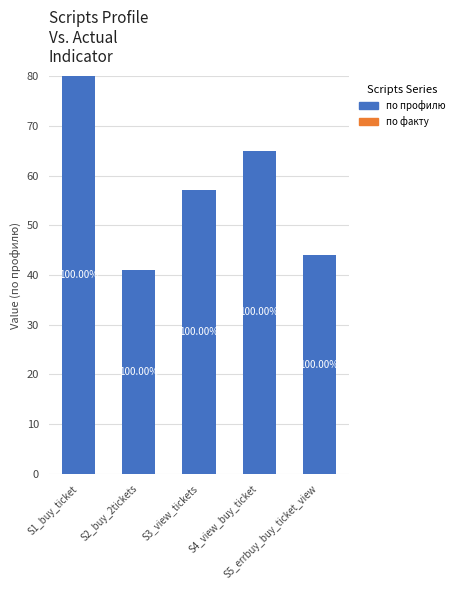

Are the bars horizontal?

No